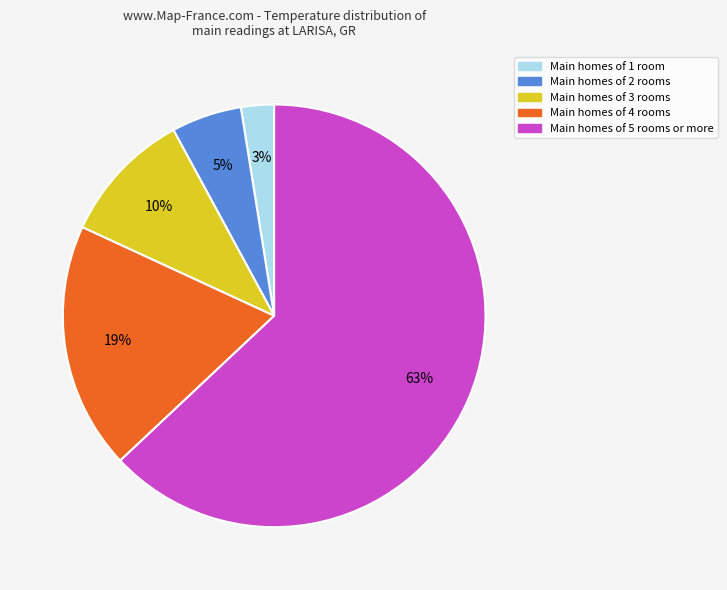

Is there a majority slice in this chart?

Yes